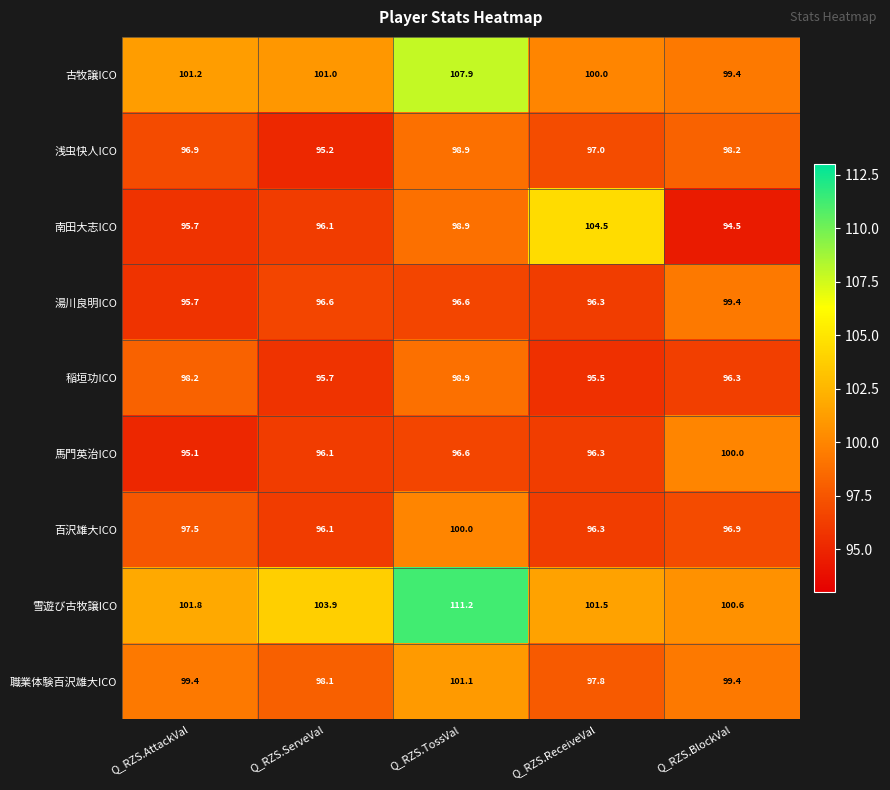

Count the number of data series in this chart.

9